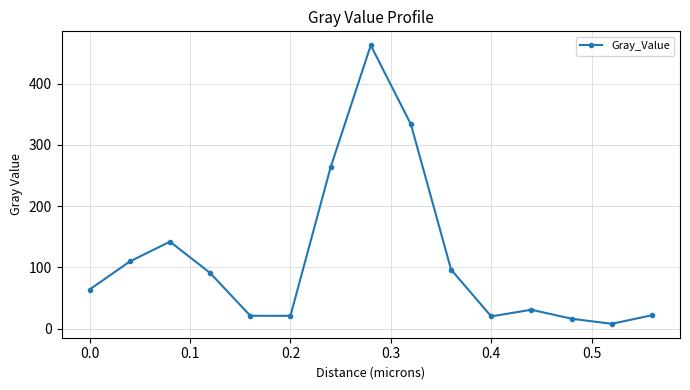

What is the greatest value displayed?

462.9